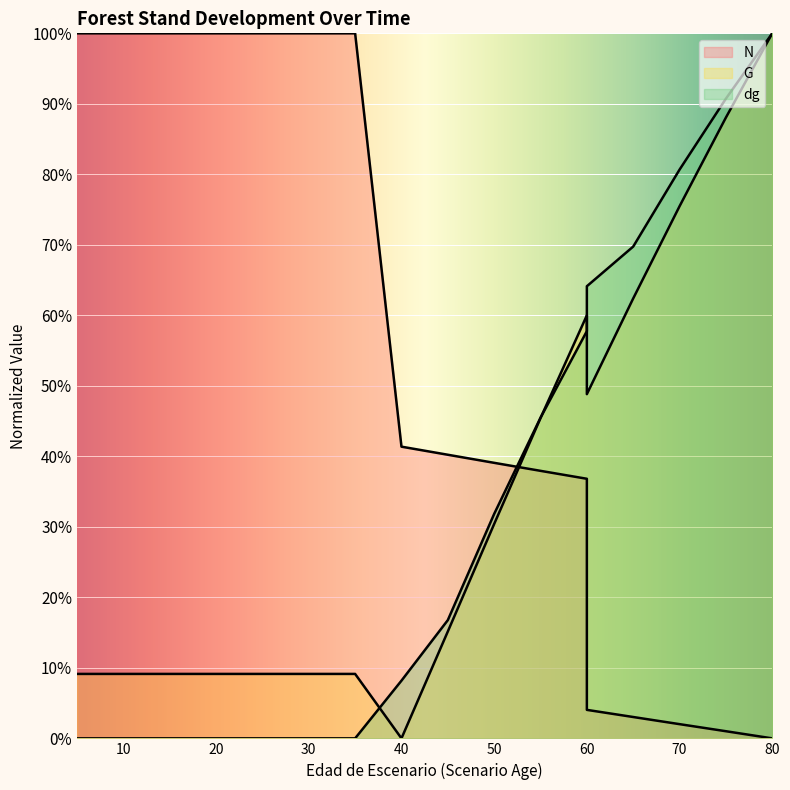

Read the dg value at 80.

100.0